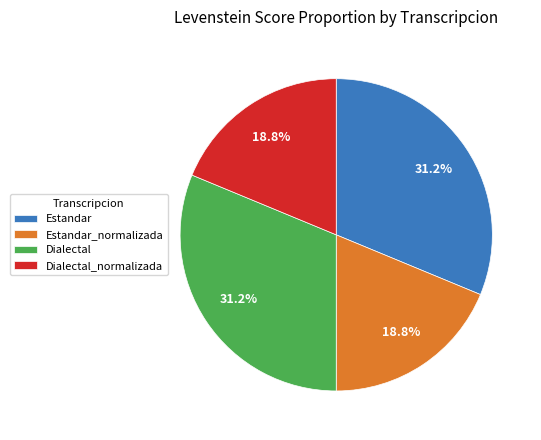

To the nearest percent, what is the average slice percentage?

25%